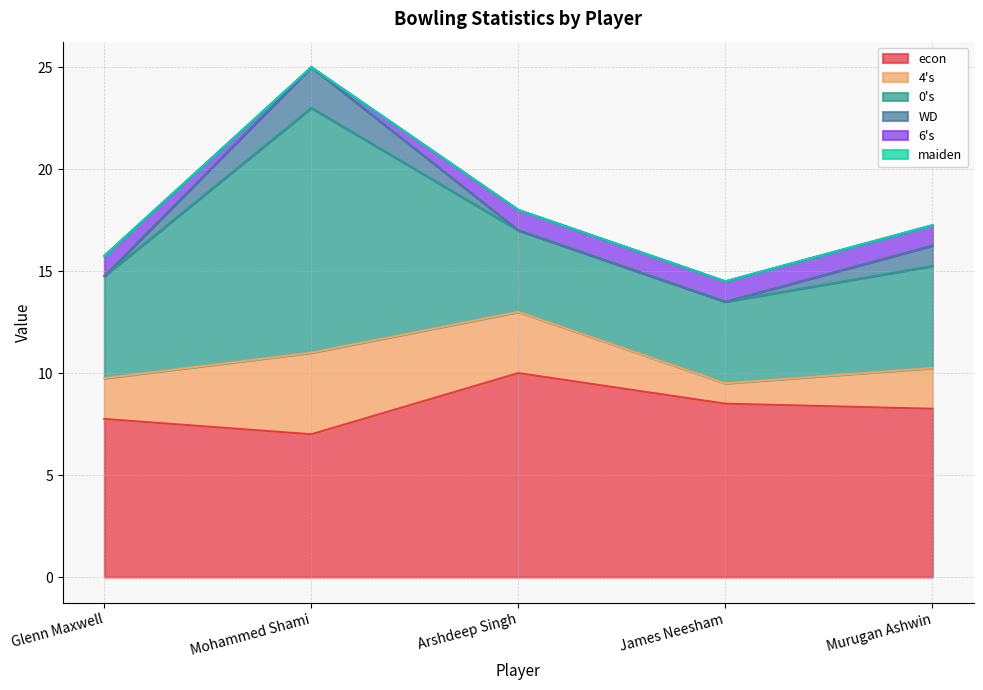

The value of 6's at James Neesham is 0.2. True or false?

False